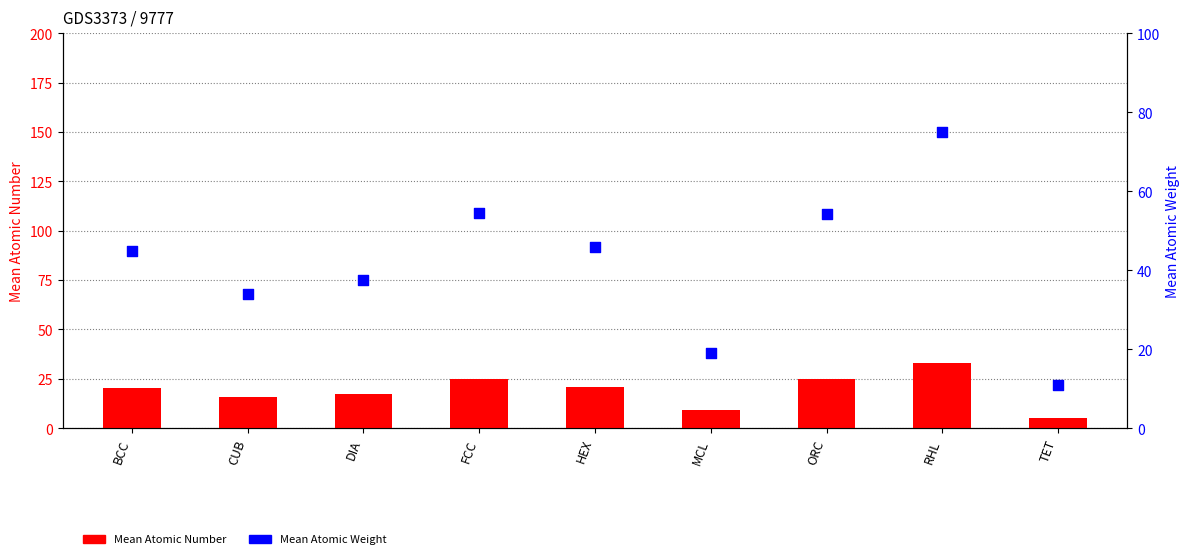

Which series contains the lowest Y value?

Mean Atomic Number